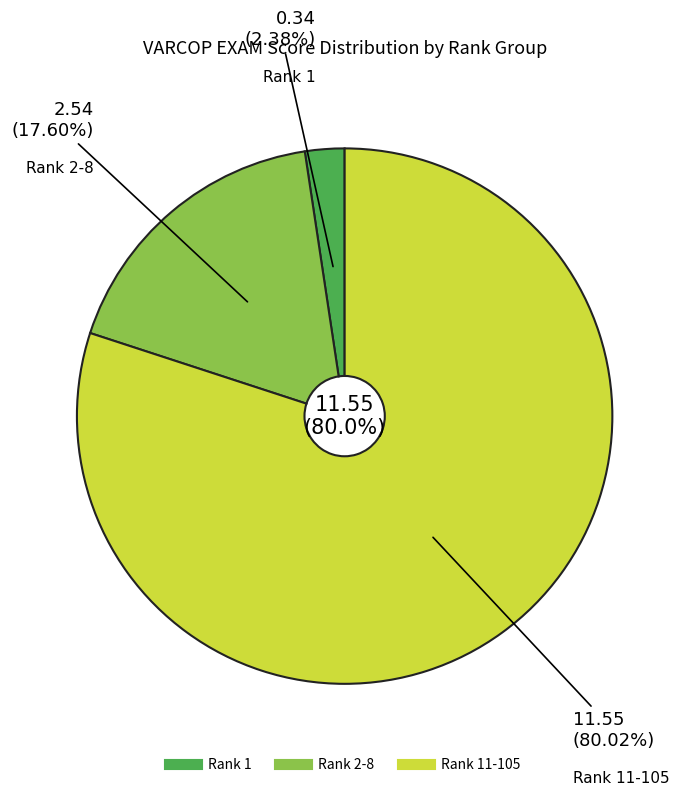

To the nearest percent, what is the average slice percentage?

33%